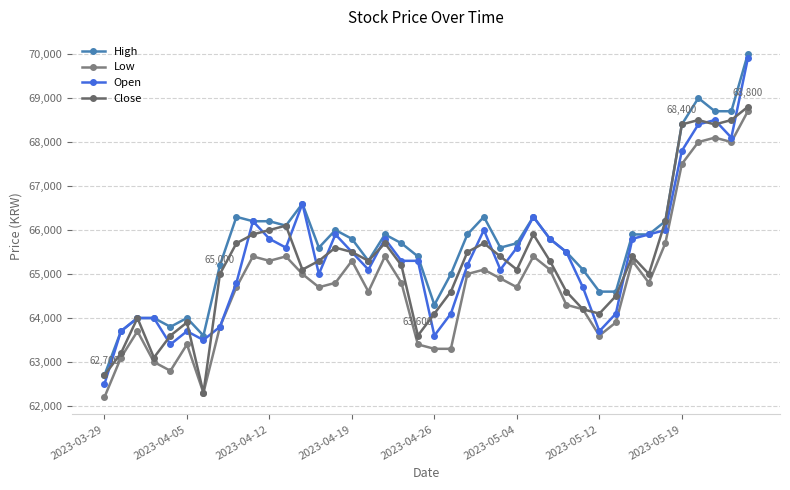

Count the number of data series in this chart.

4